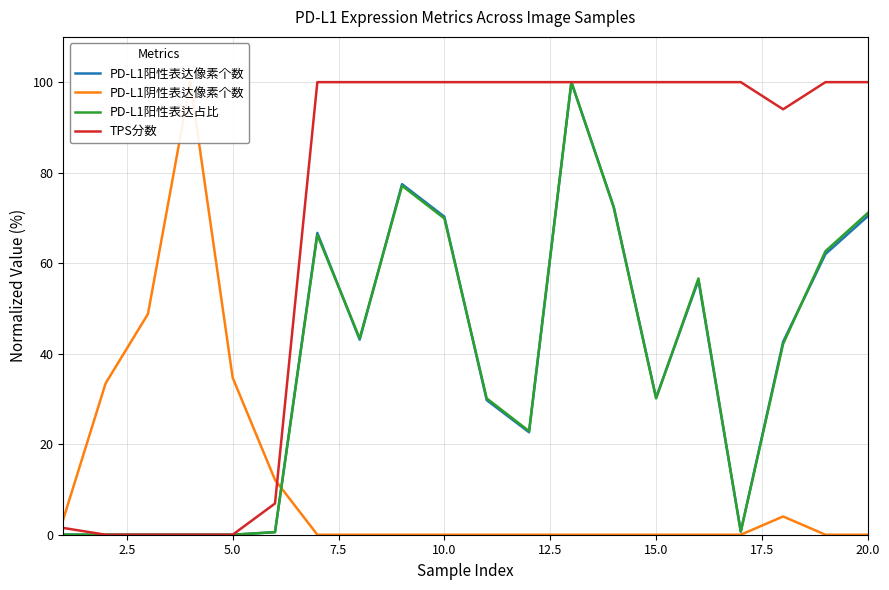

True or false: PD-L1阳性表达占比 has a value of 30.1 at 15.0.

True